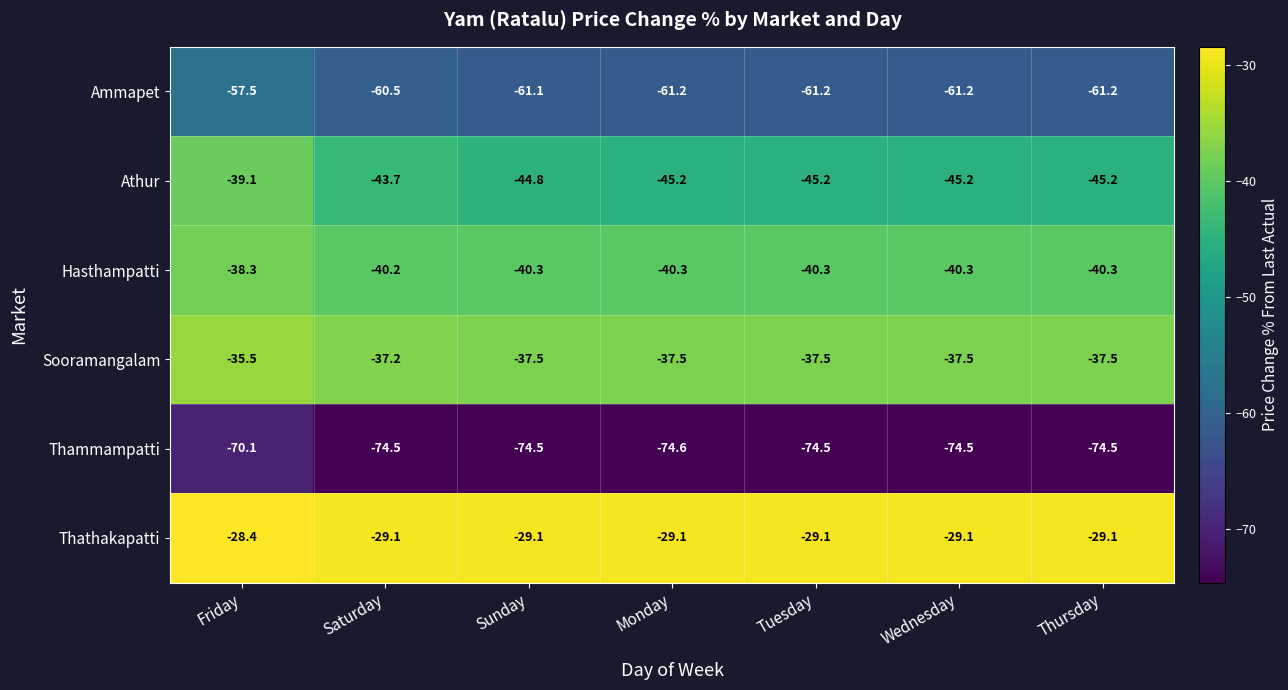

Which category has the highest value in the Thammampatti series?

Friday